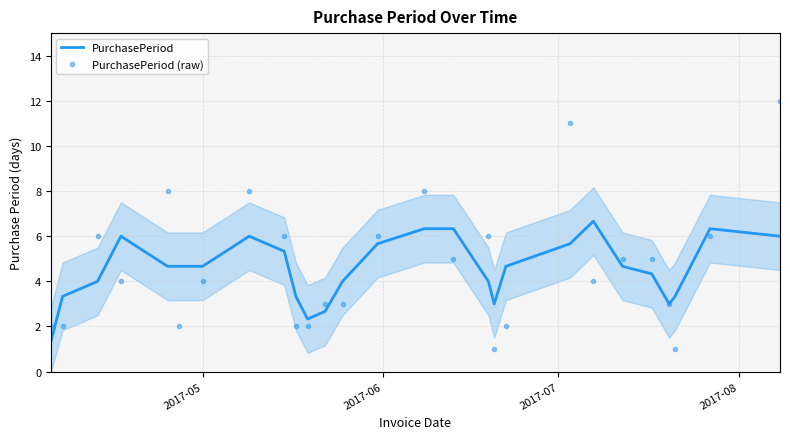

True or false: PurchasePeriod and PurchasePeriod (raw) cross at least once.

True